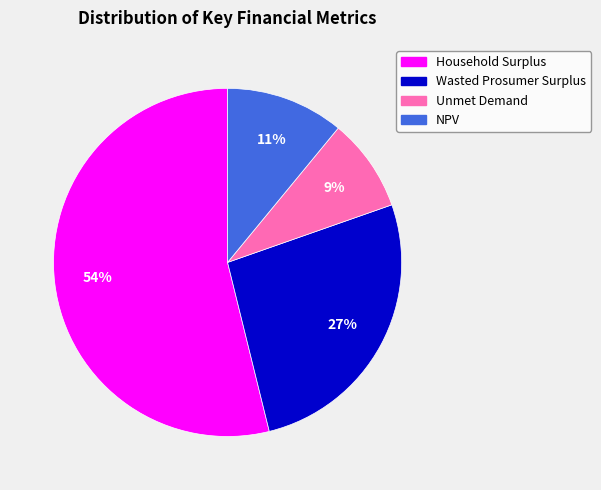

To the nearest percent, what is the combined percentage of Household Surplus and Wasted Prosumer Surplus?

80%